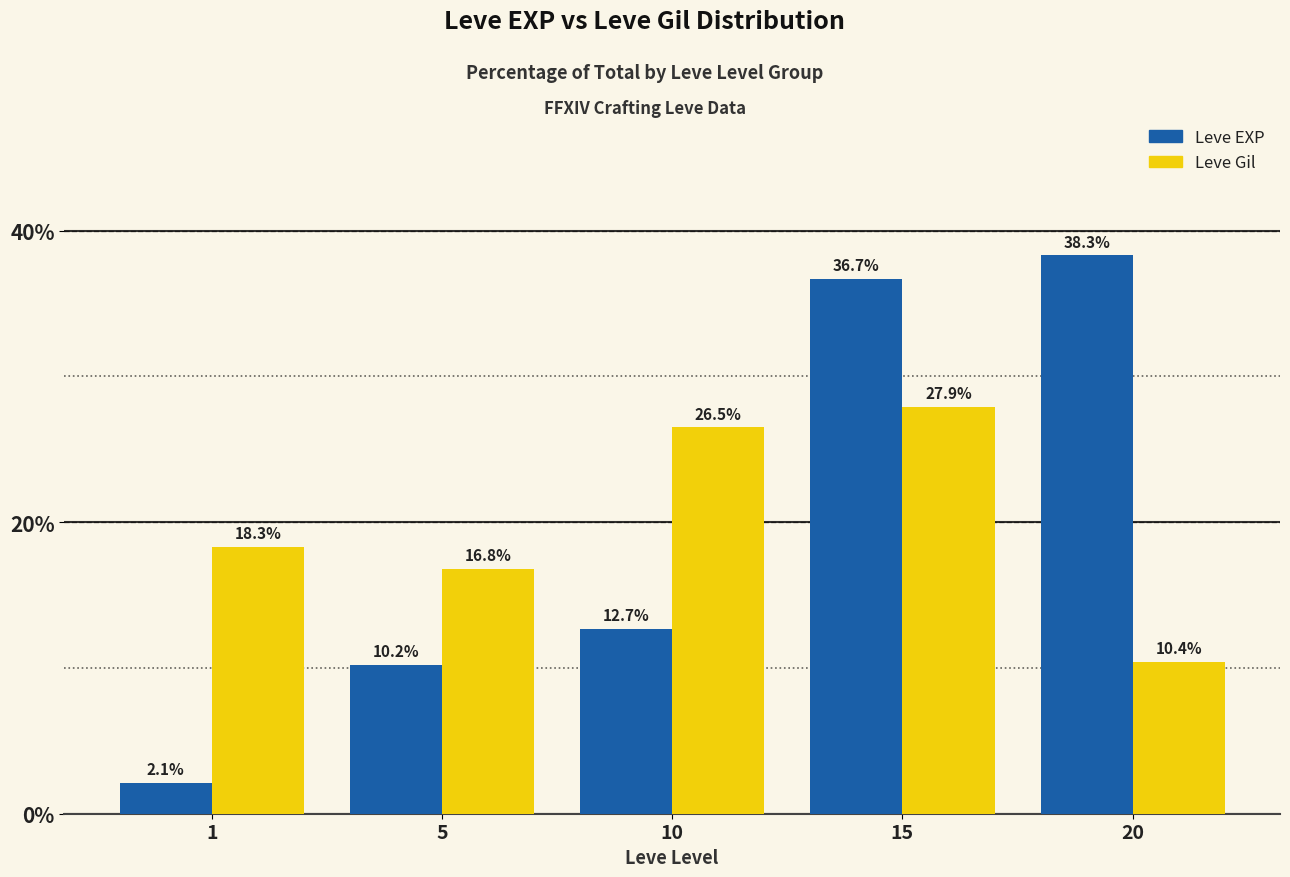

What is the spread (max minus min) of values at 5?

6.6